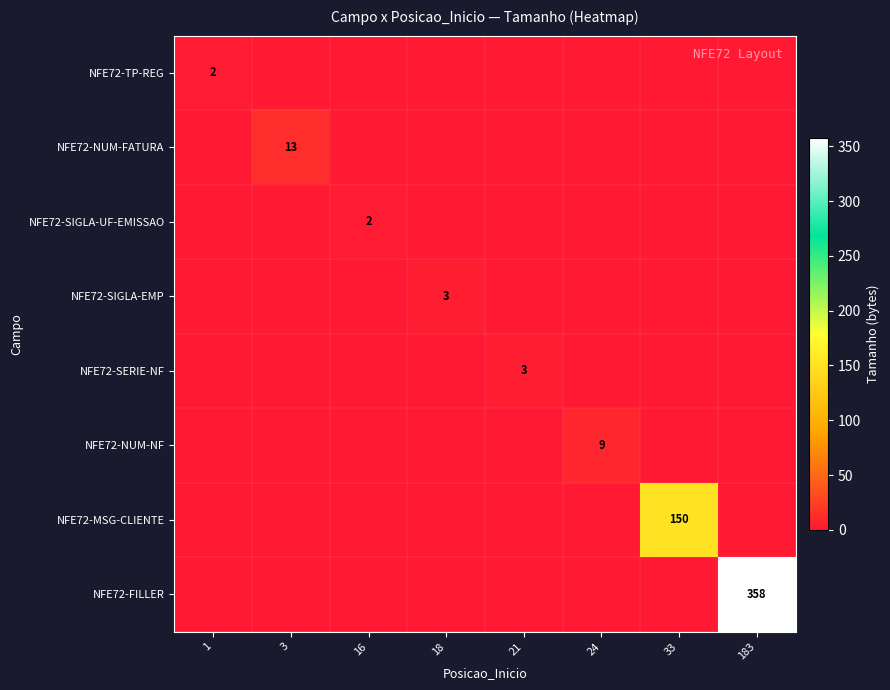

The NFE72-FILLER series shows 133 at 183. True or false?

False